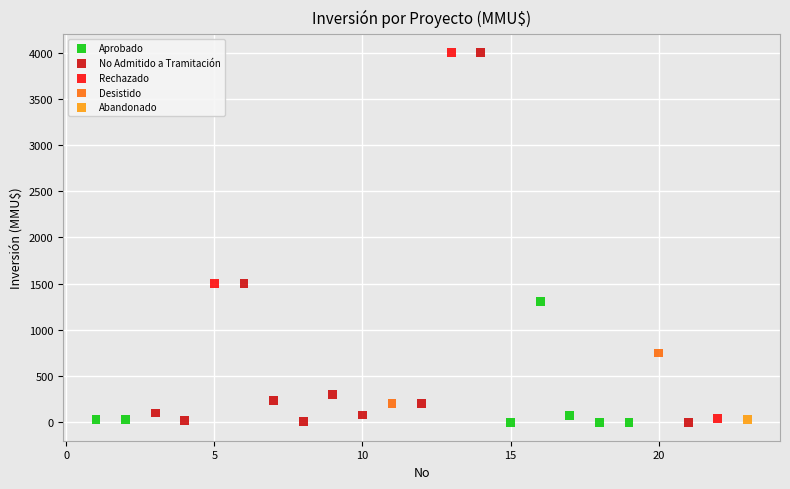

What are all the series names shown in the legend?

Aprobado, No Admitido a Tramitación, Rechazado, Desistido, Abandonado